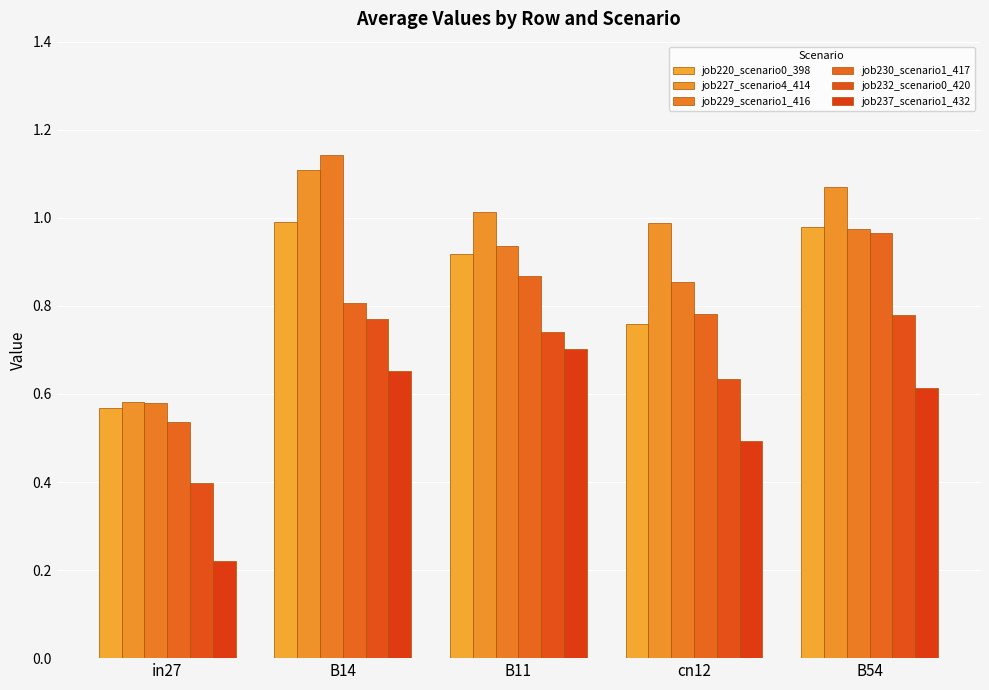

What is the difference between the highest and lowest values at cn12?

0.5